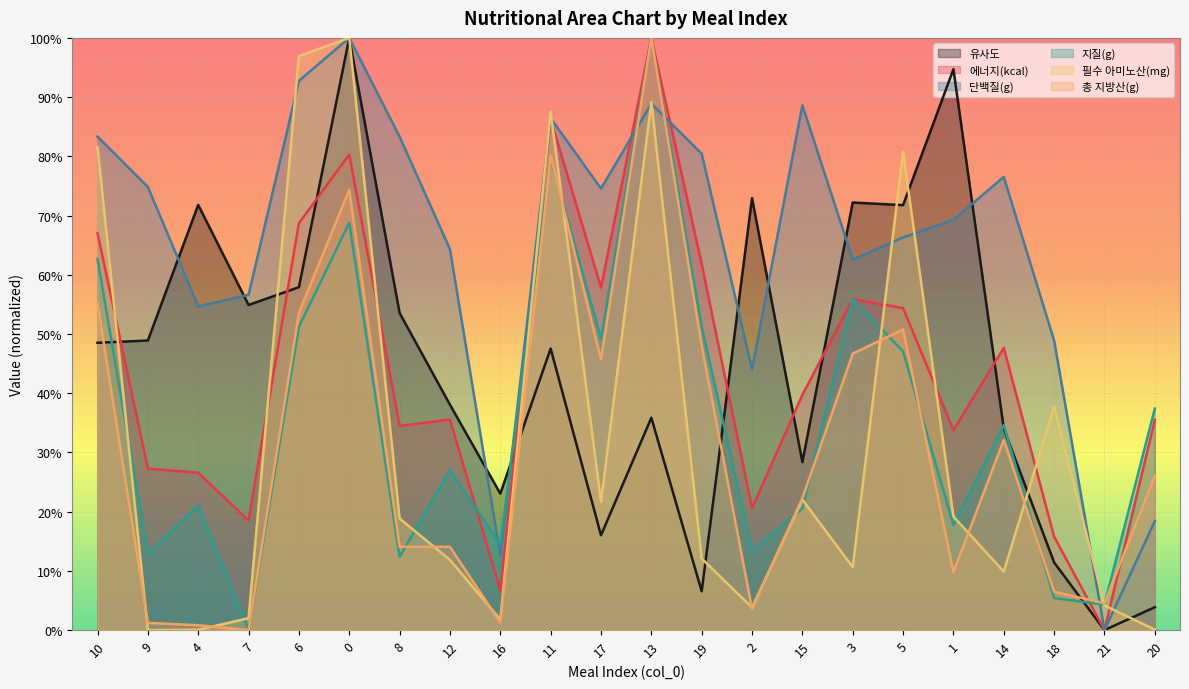

Which series has the largest total across all categories?

단백질(g)